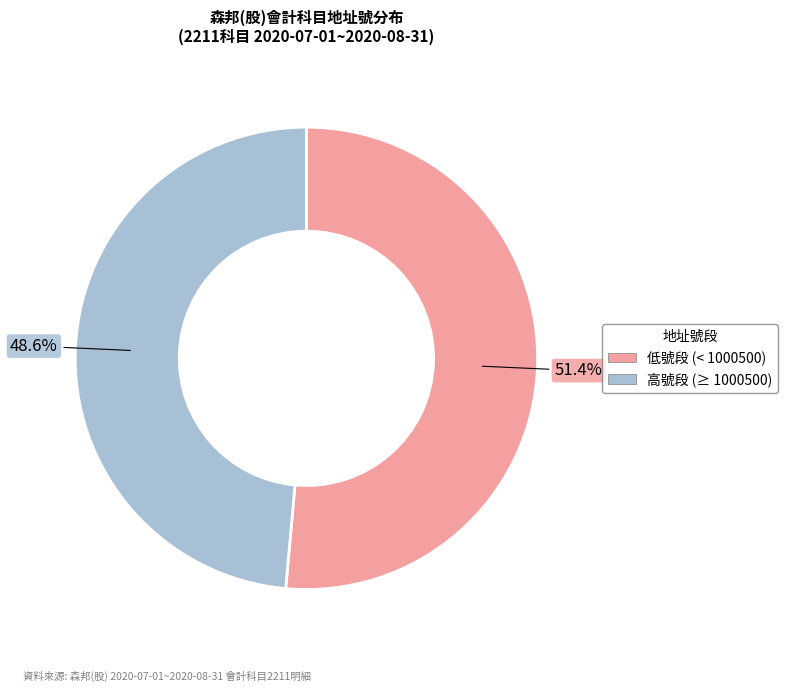

Is there any slice that represents more than half of the pie?

Yes